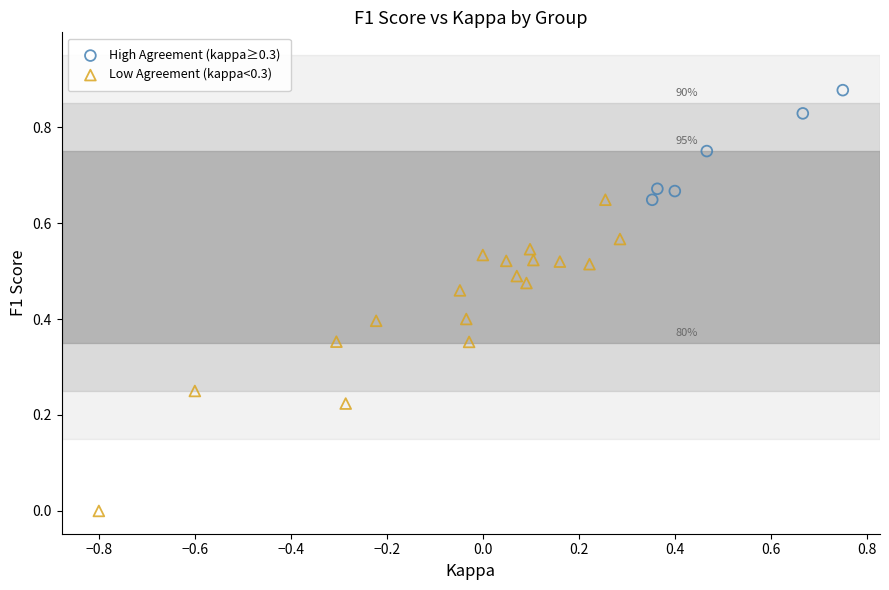

Which series has the widest spread of Y values?

Low Agreement (kappa<0.3)